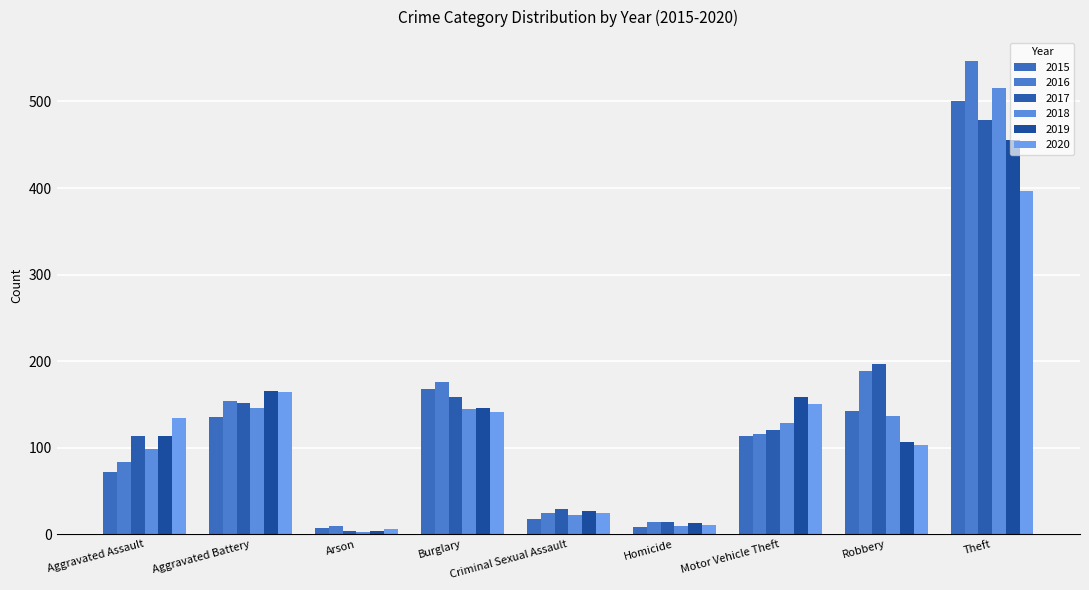

Between Arson and Motor Vehicle Theft, which series saw the biggest shift?

2019